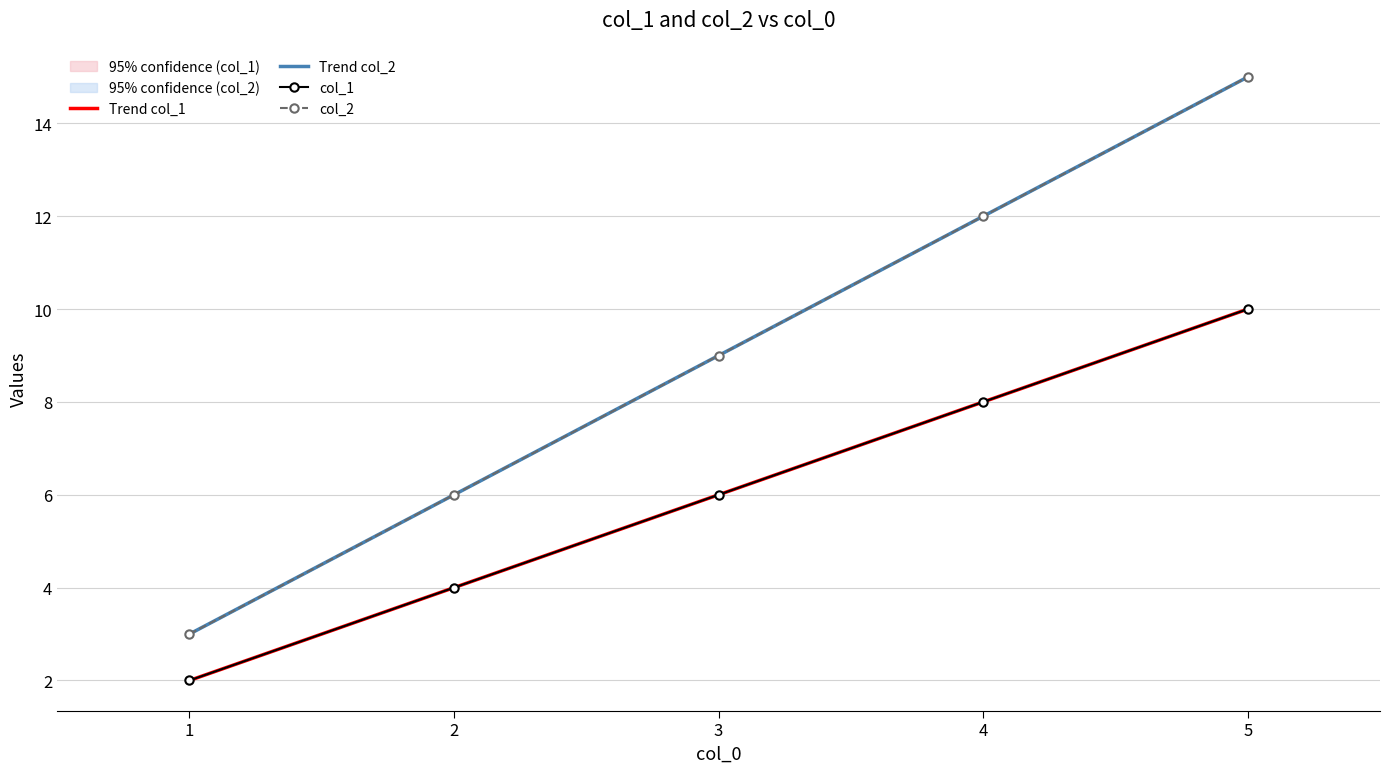

The value of Trend col_1 at 1 is 0.9. True or false?

False